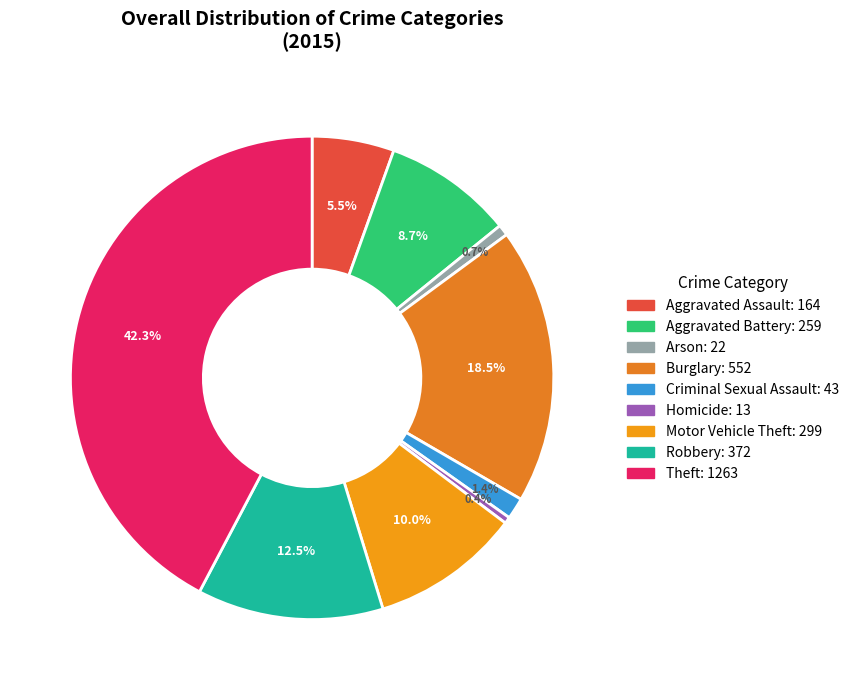

Is it true that Theft is 42% of the pie?

True